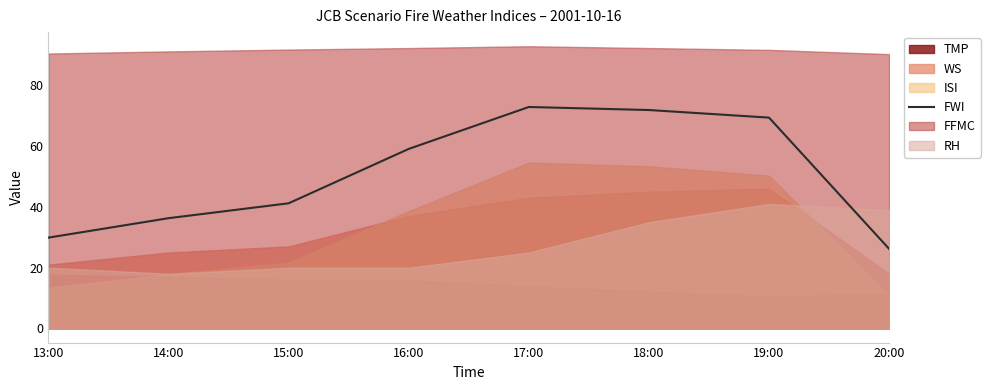

Rank the categories by value from highest to lowest.

17:00, 18:00, 19:00, 16:00, 15:00, 14:00, 13:00, 20:00